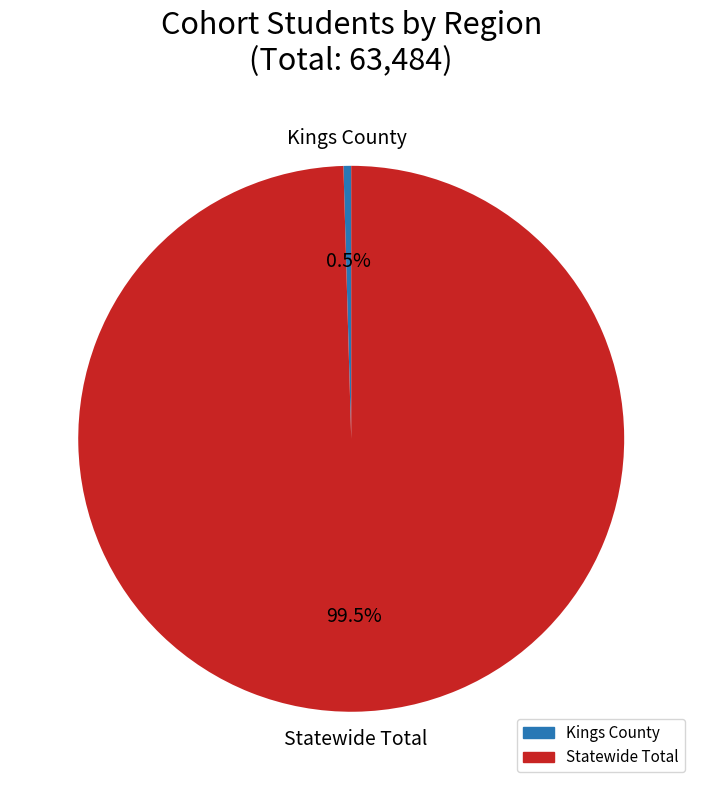

What is the ratio of the value at Statewide Total to the value at Kings County?

218.7